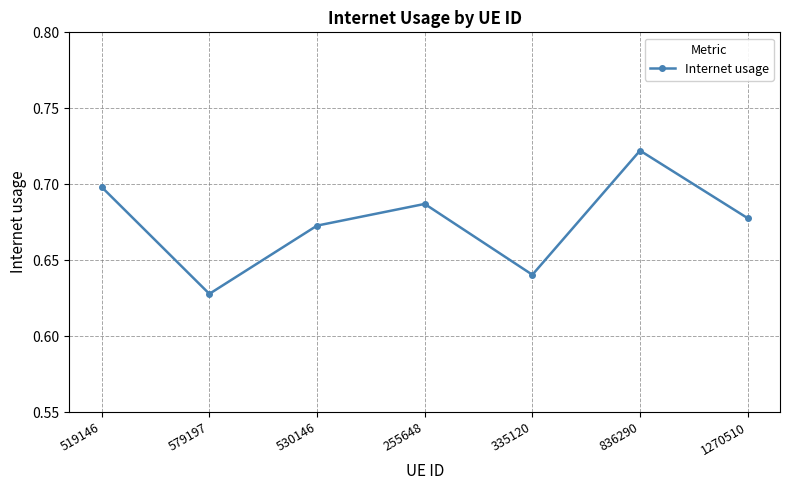

At which category does the chart reach its minimum across all series?

579197